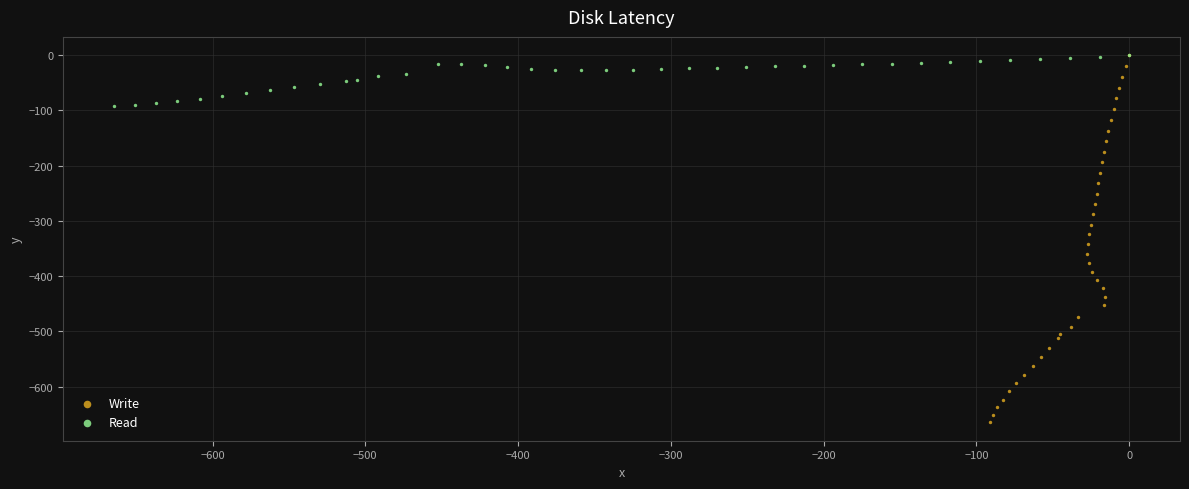

Which series contains the lowest Y value?

Write